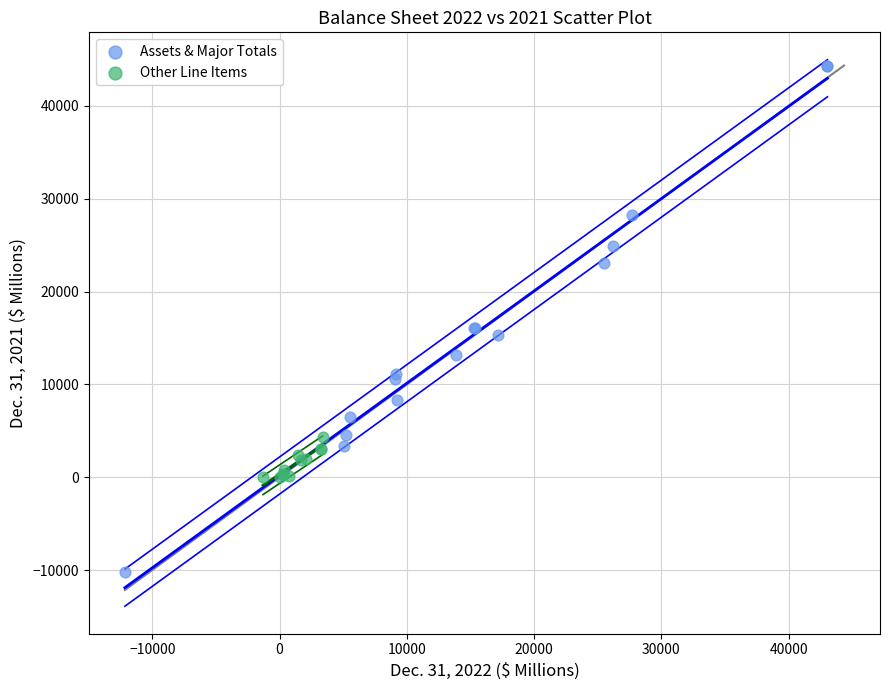

Which series reaches the minimum Y coordinate?

Assets & Major Totals